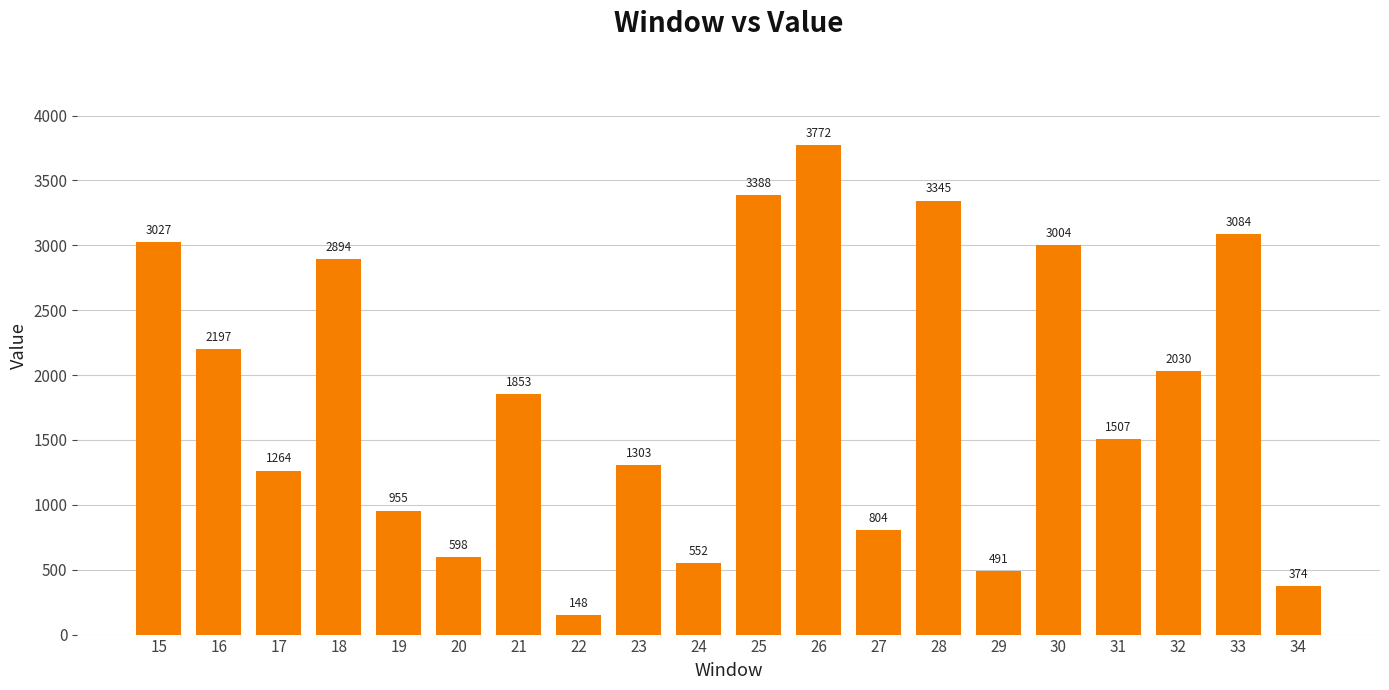

What is the minimum value shown in the chart?

148